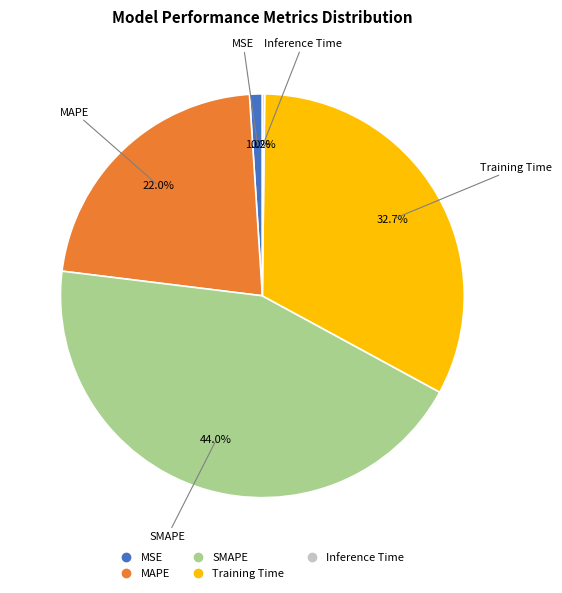

Does MAPE represent more than half of the total?

No